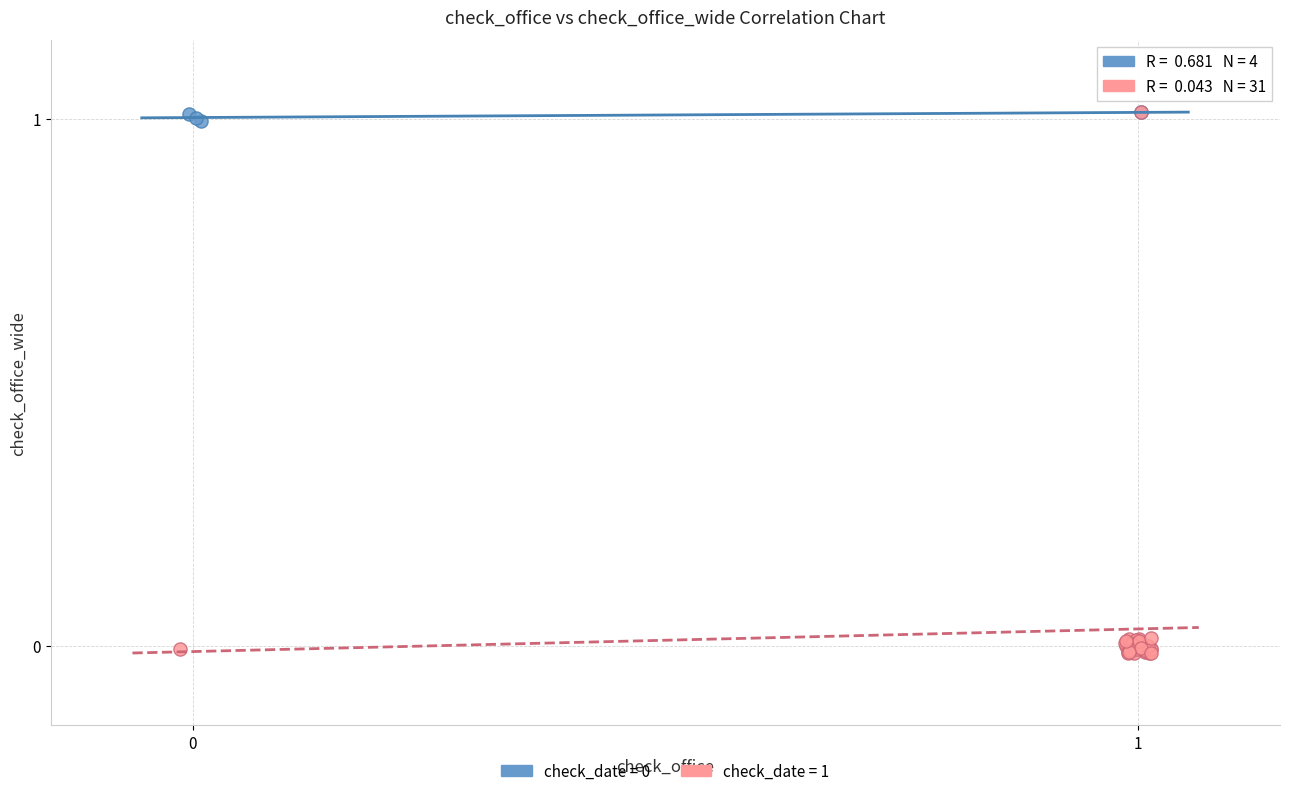

Which series has the largest Y range (max minus min)?

check_date = 1